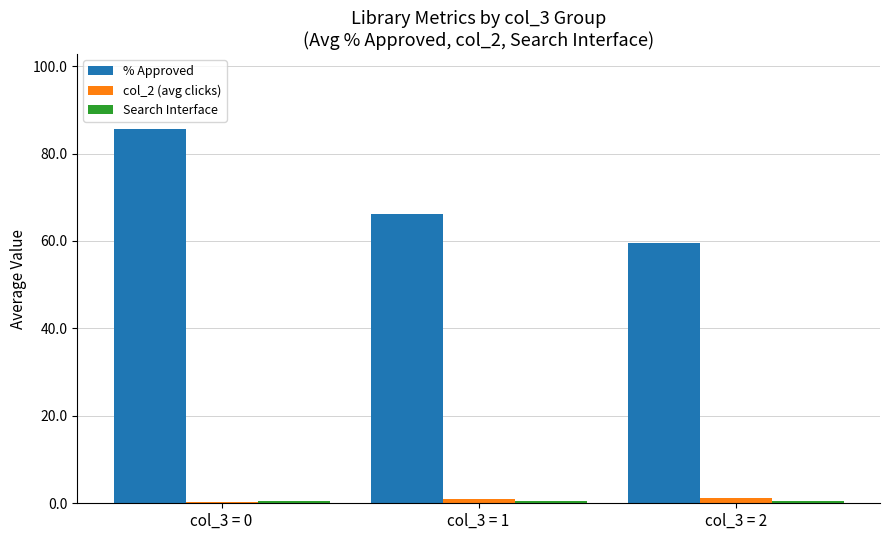

Between col_3 = 1 and col_3 = 2, which series saw the biggest shift?

% Approved